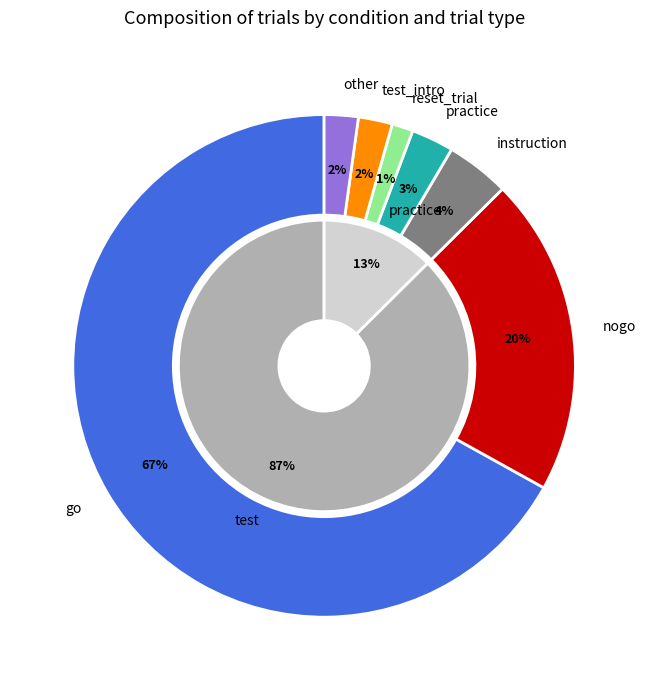

What is the majority slice?

go